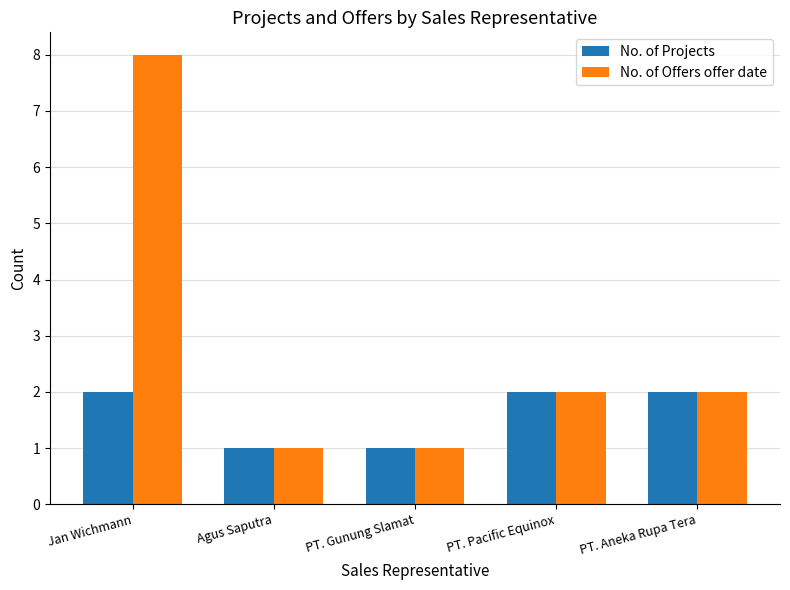

At which category is the sum across all series the highest?

Jan Wichmann